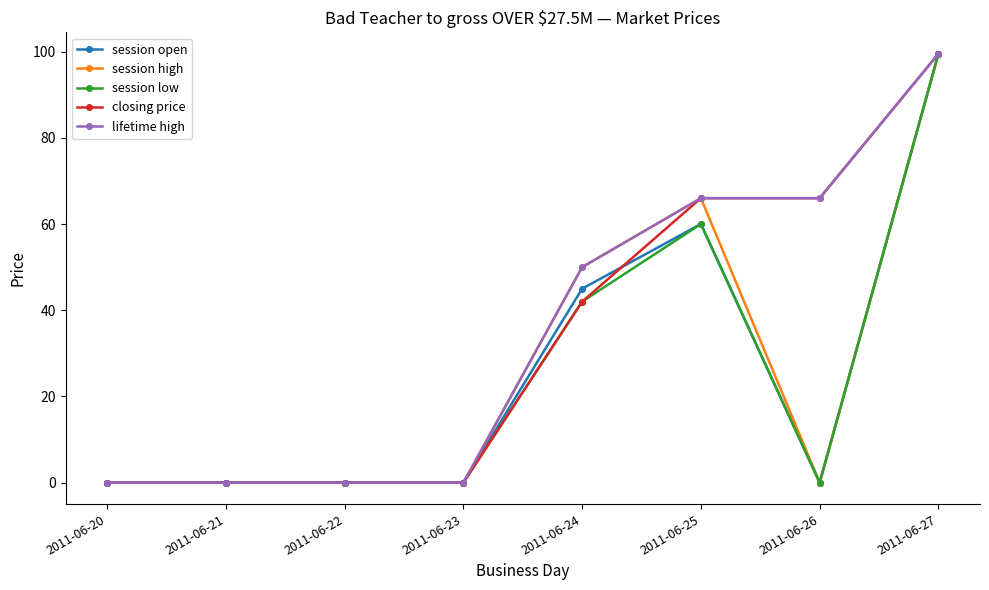

What is the value of the closing price point at the 5th from the left?

42.0